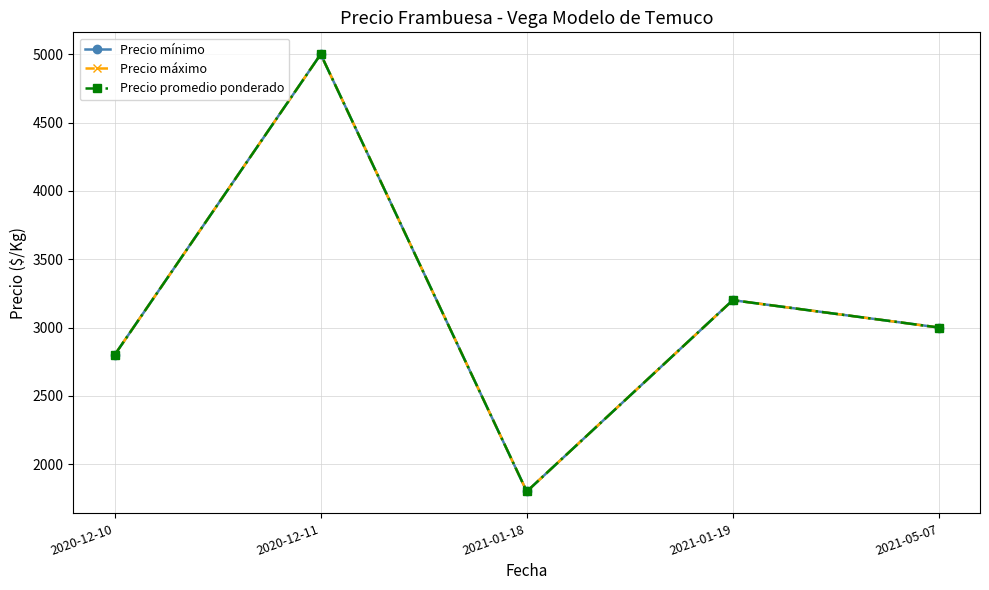

Is this an area chart (filled region under the line)?

No